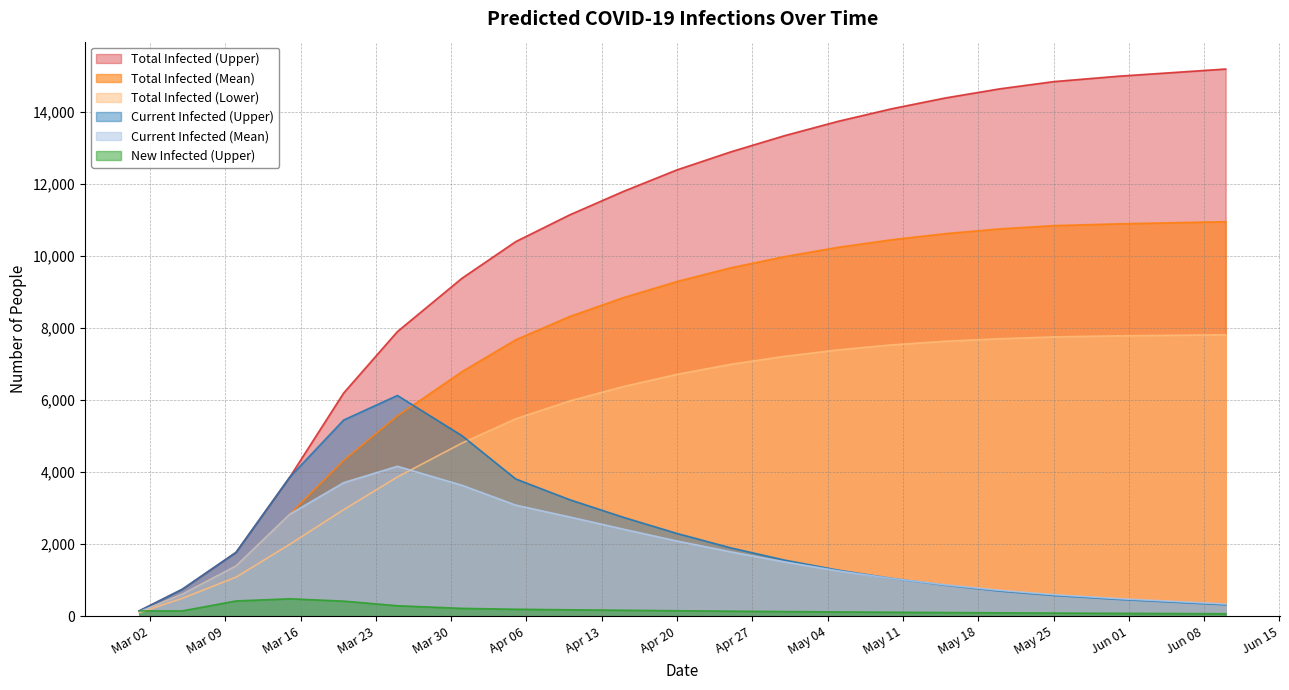

What is the highest value of the predicted_total_infected_lower series?

7820